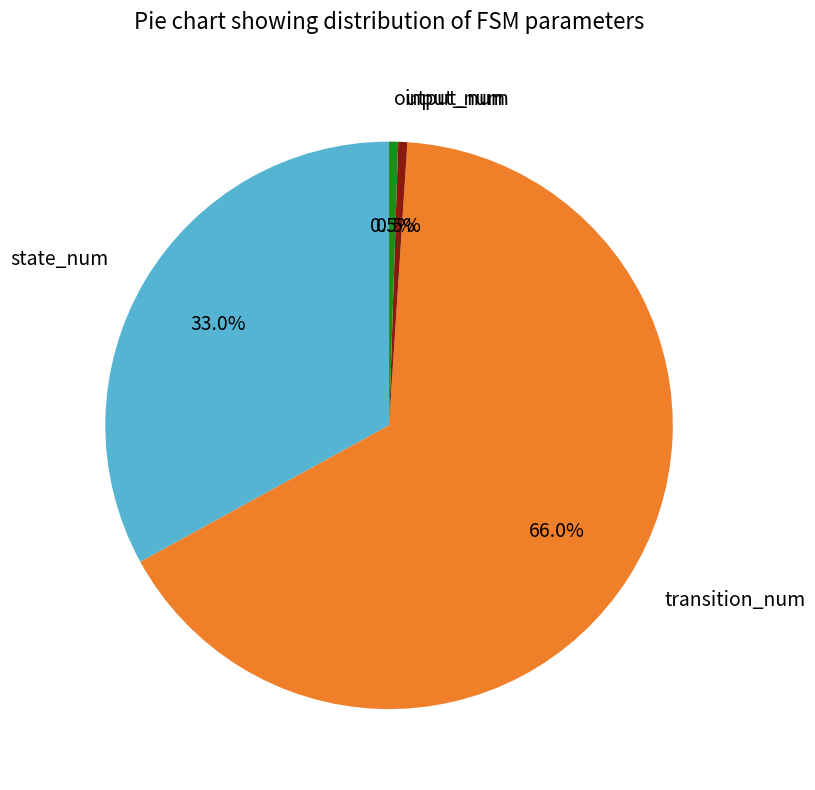

Does any single category account for the majority?

Yes